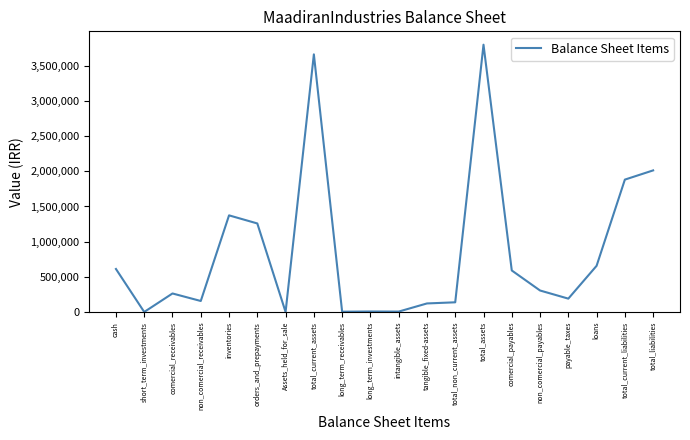

The value at short_term_investments is 0. True or false?

True